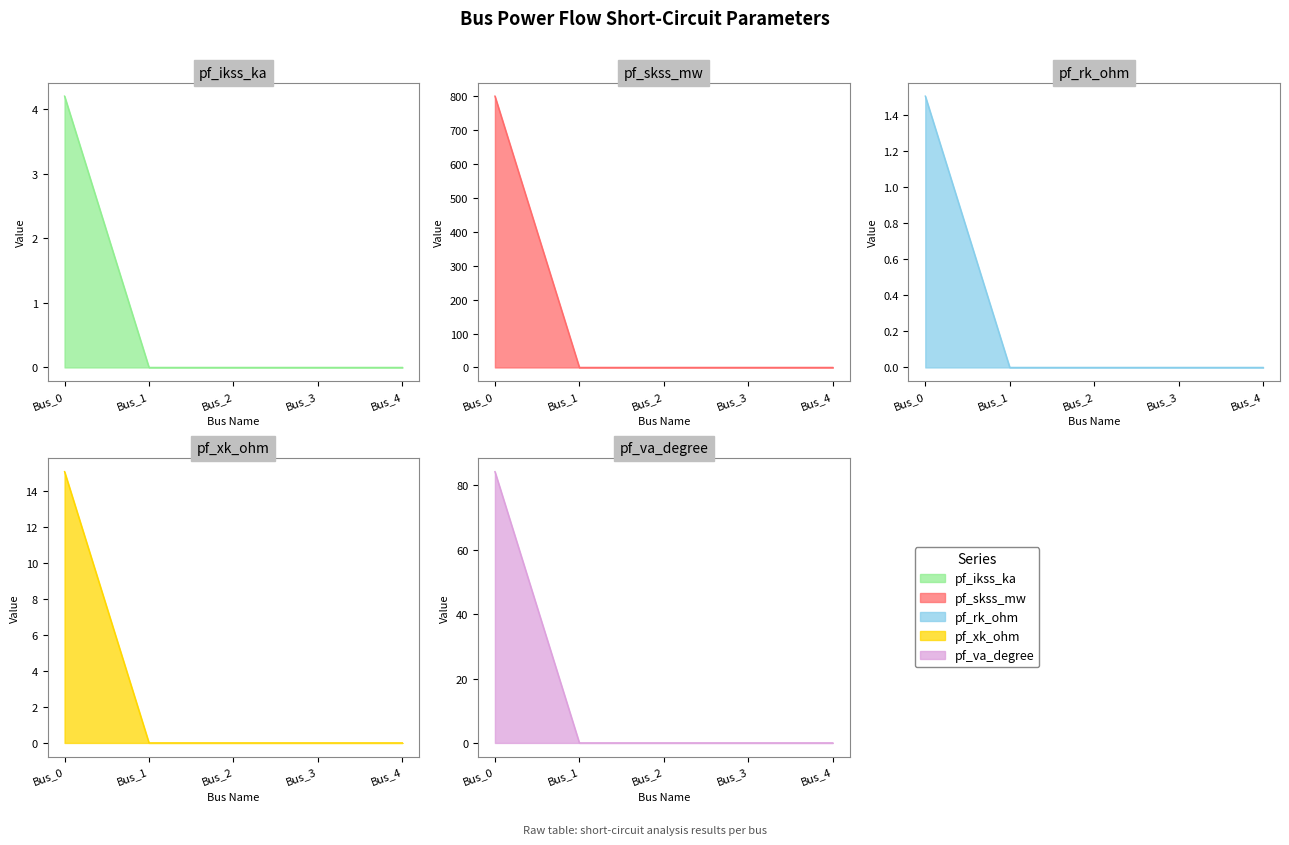

Count the number of categories in the chart.

5